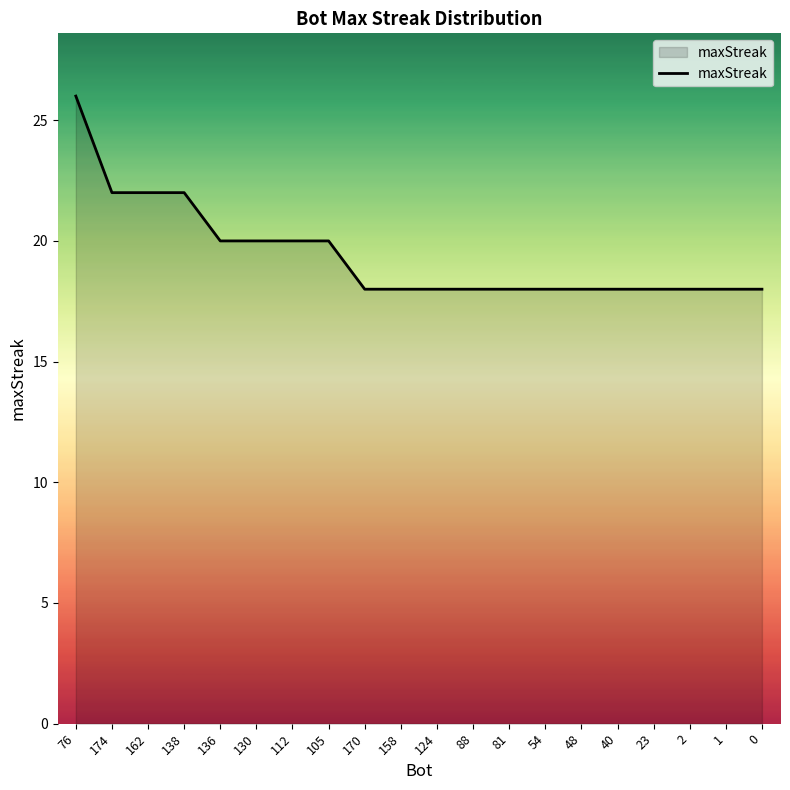

What value does the data have at 54?

18